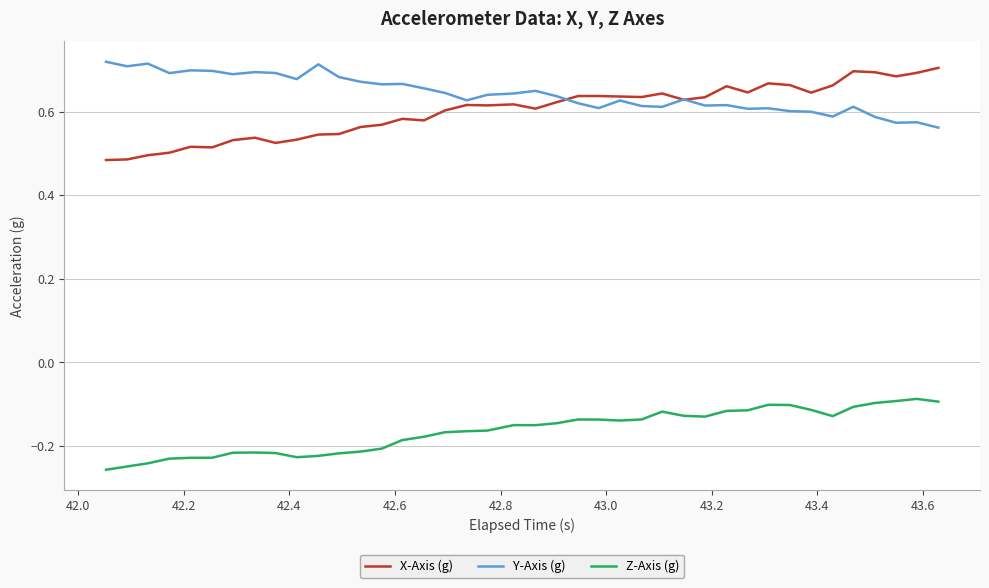

True or false: Z-Axis (g) and Y-Axis (g) cross at least once.

False